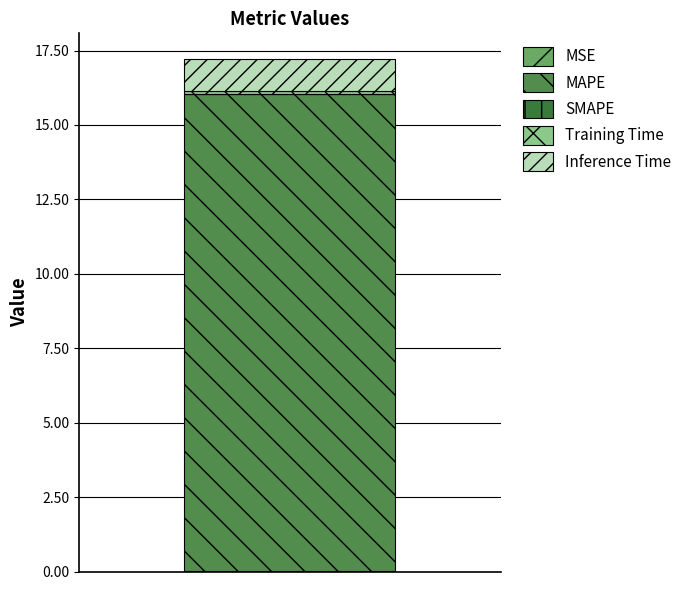

Are the bars horizontal?

No